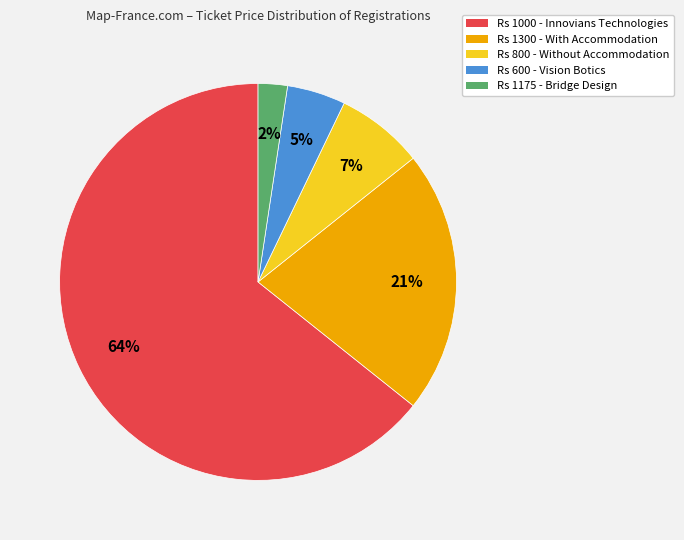

Rank the categories by value from highest to lowest.

Rs 1000 - Innovians Technologies, Rs 1300 - With Accommodation, Rs 800 - Without Accommodation, Rs 600 - Vision Botics, Rs 1175 - Bridge Design